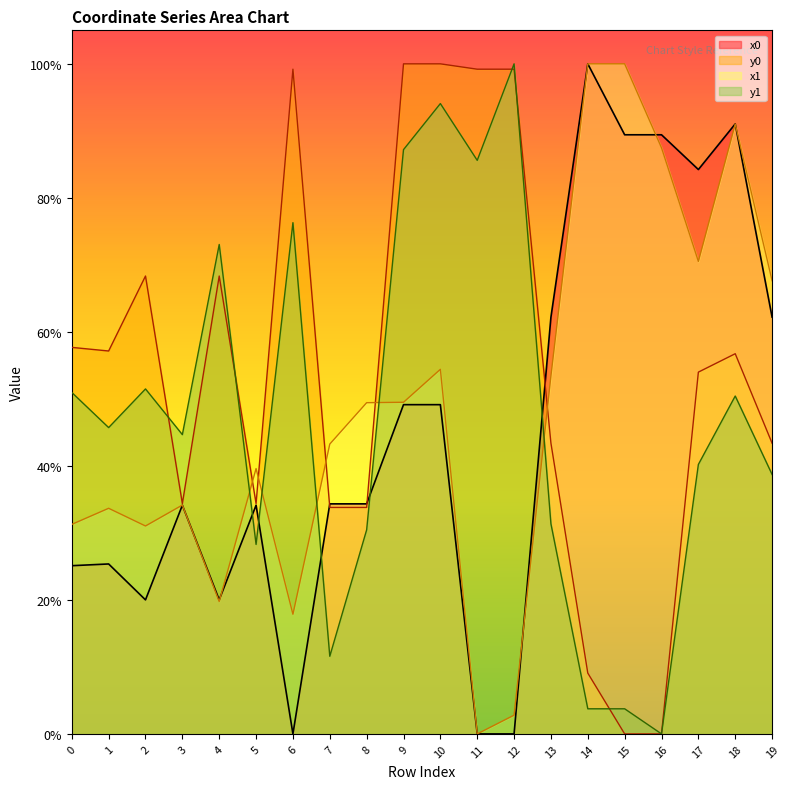

How many interior local peaks does the x0 series have?

5